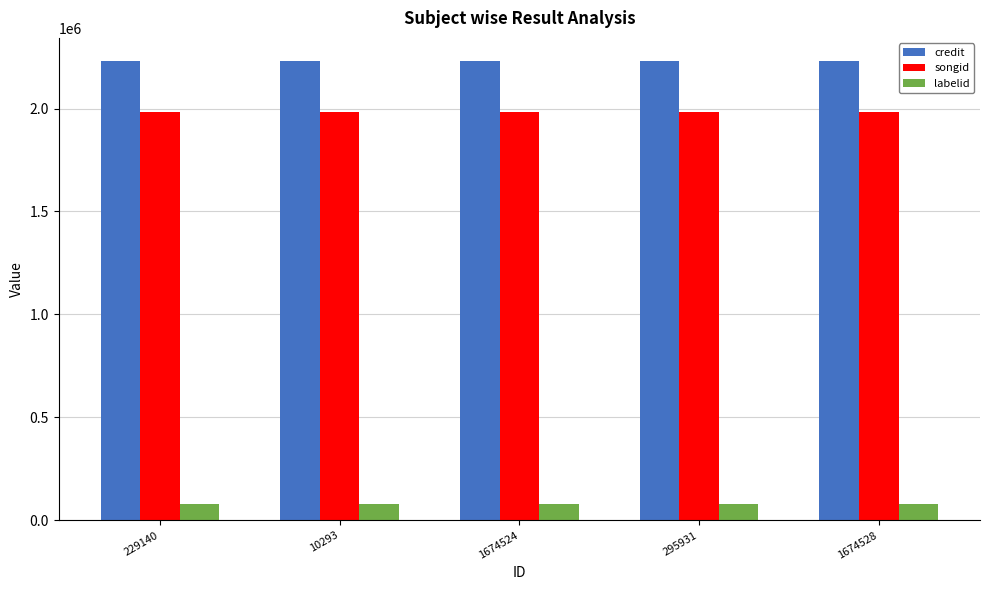

What is the difference between the highest and lowest values at 1674528?

2153409